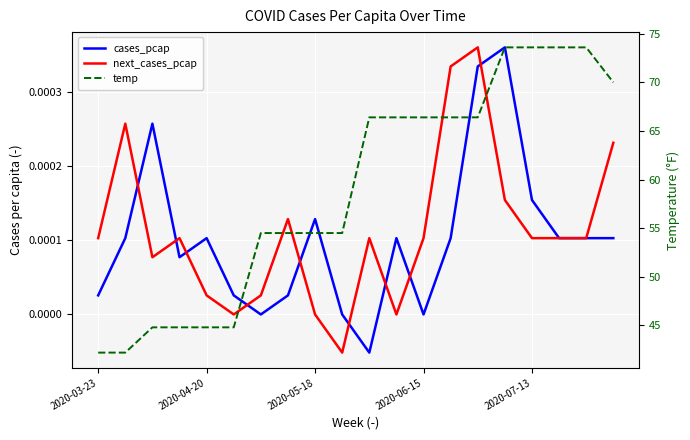

Which series has the largest total across all categories?

temp